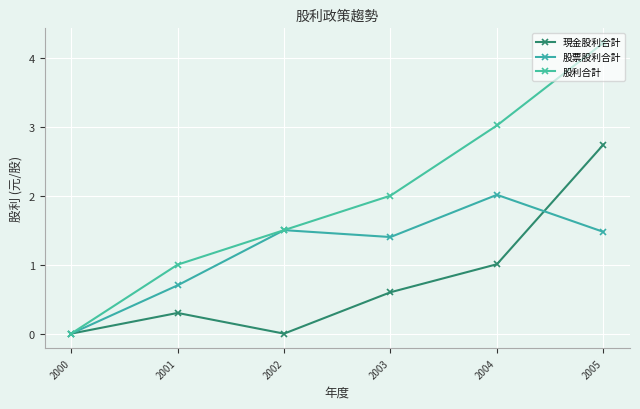

What is the maximum value shown in the chart?

4.2